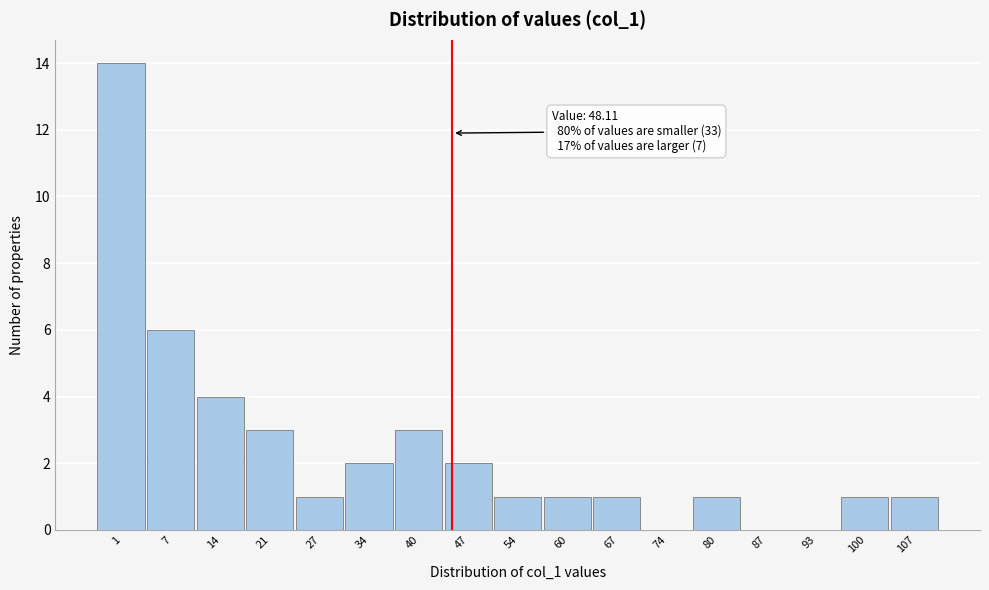

Reading left to right, extract all data points from this chart.

1=14	7=6	14=4	21=3	27=1	34=2	40=3	47=2	54=1	60=1	67=1	74=0	80=1	87=0	93=0	100=1	107=1